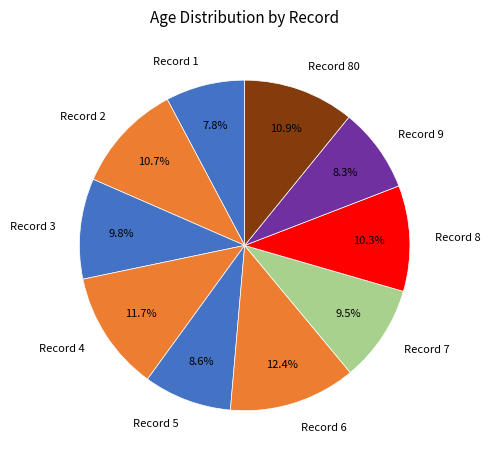

How many segments does this pie chart have?

10